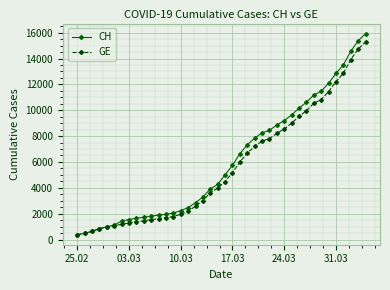

What is the maximum value for GE?

15284